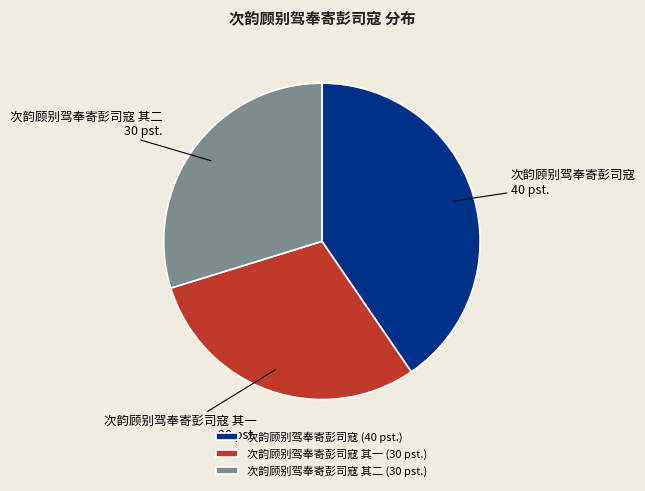

Between 次韵顾别驾奉寄彭司寇 and 次韵顾别驾奉寄彭司寇 其二, which is larger?

次韵顾别驾奉寄彭司寇